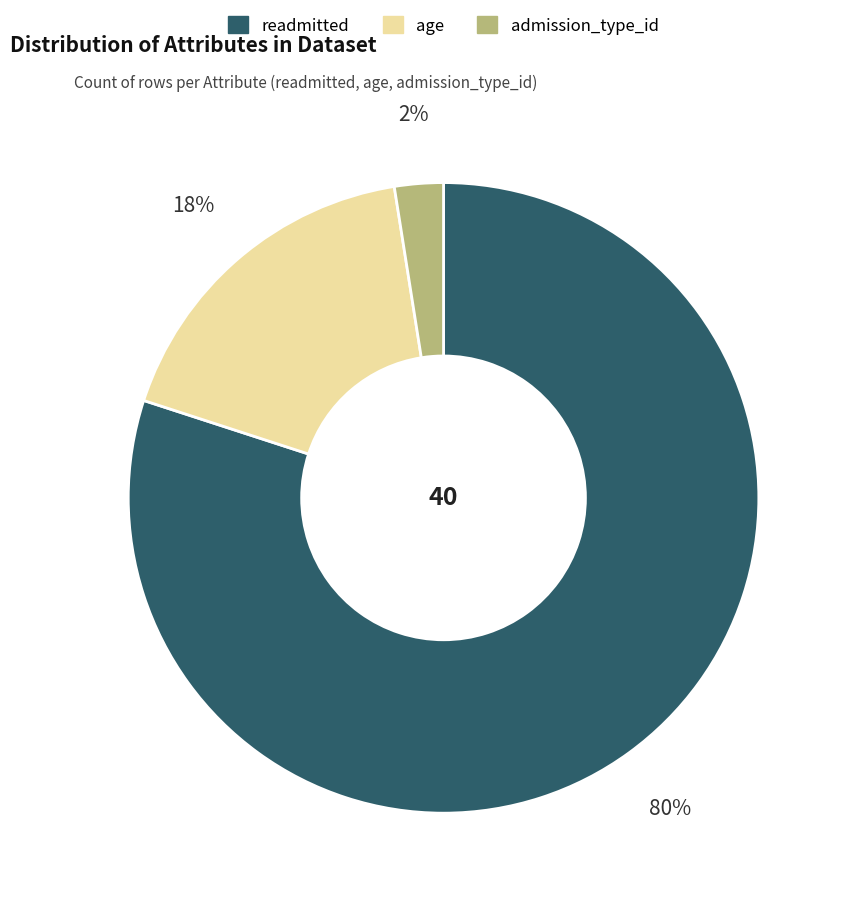

Which category has the smallest portion of the pie?

admission_type_id